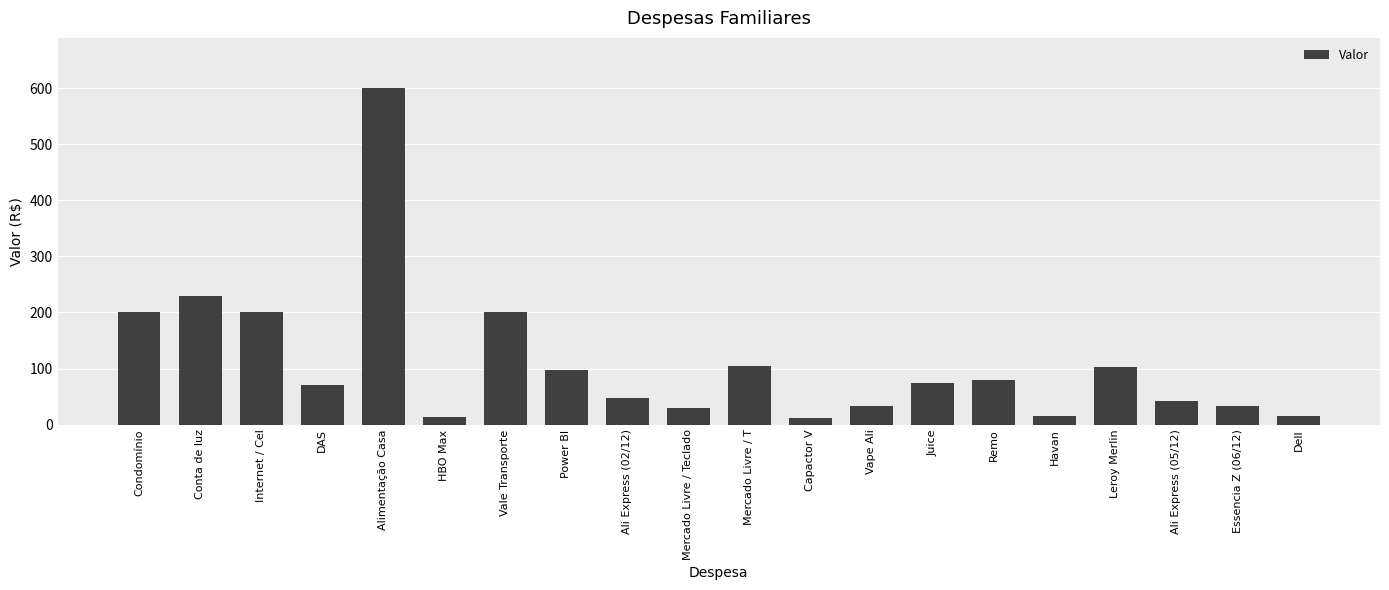

Approximately how many times larger is the value at Mercado Livre / T compared to Vale Transporte?

0.5